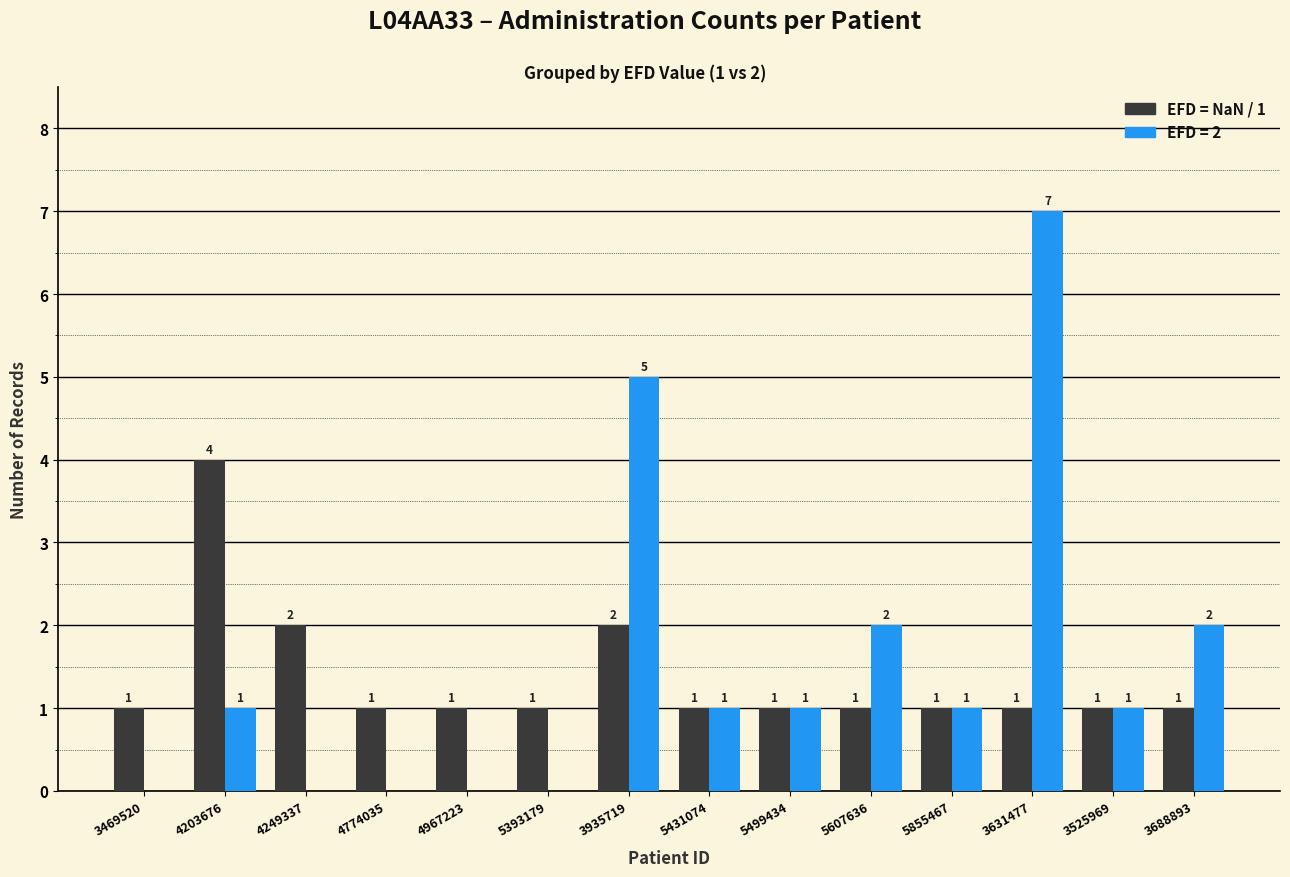

What is the total value across all series at 5607636?

3